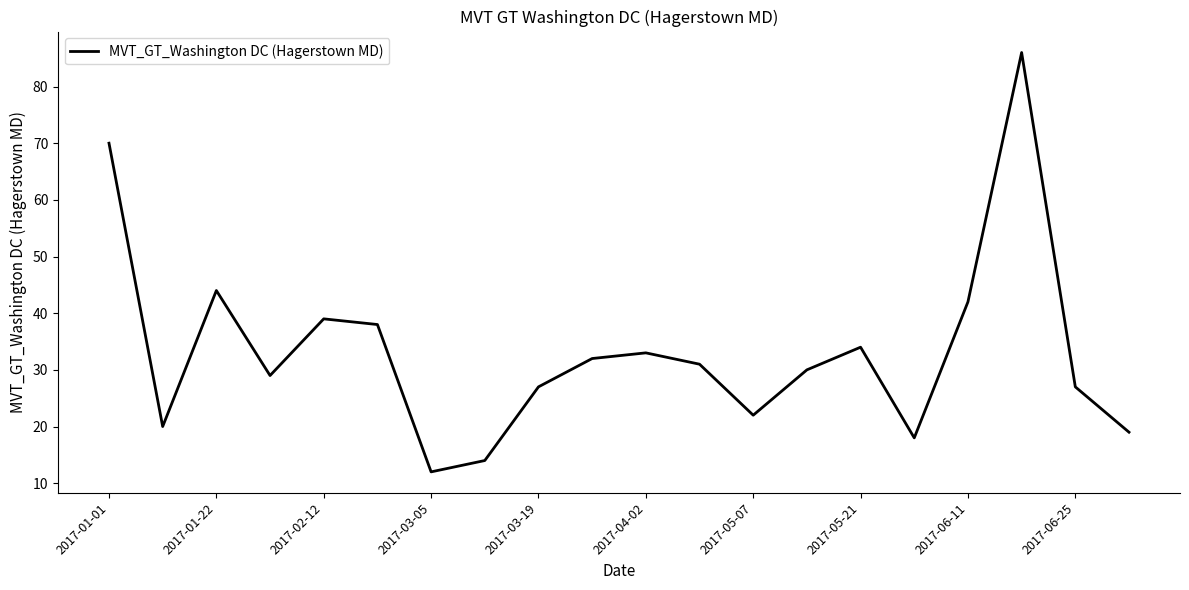

What is the greatest value displayed?

86